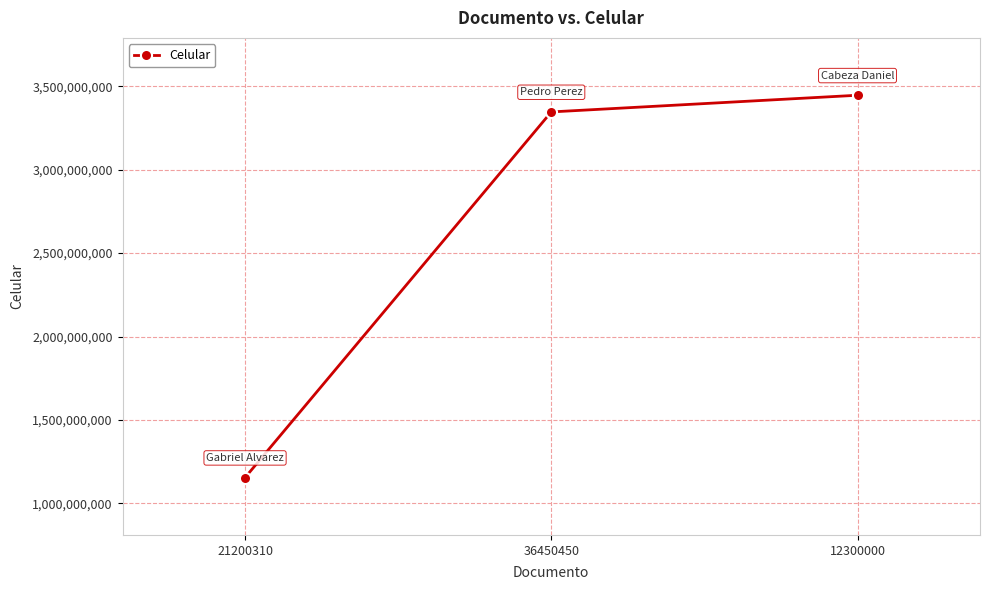

Count the number of data series in this chart.

1